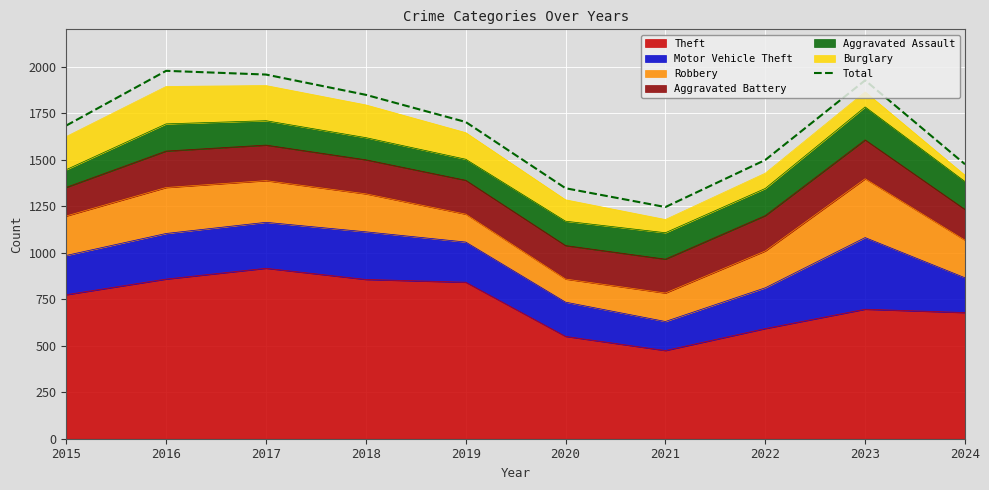

How many data points does each series have?

10